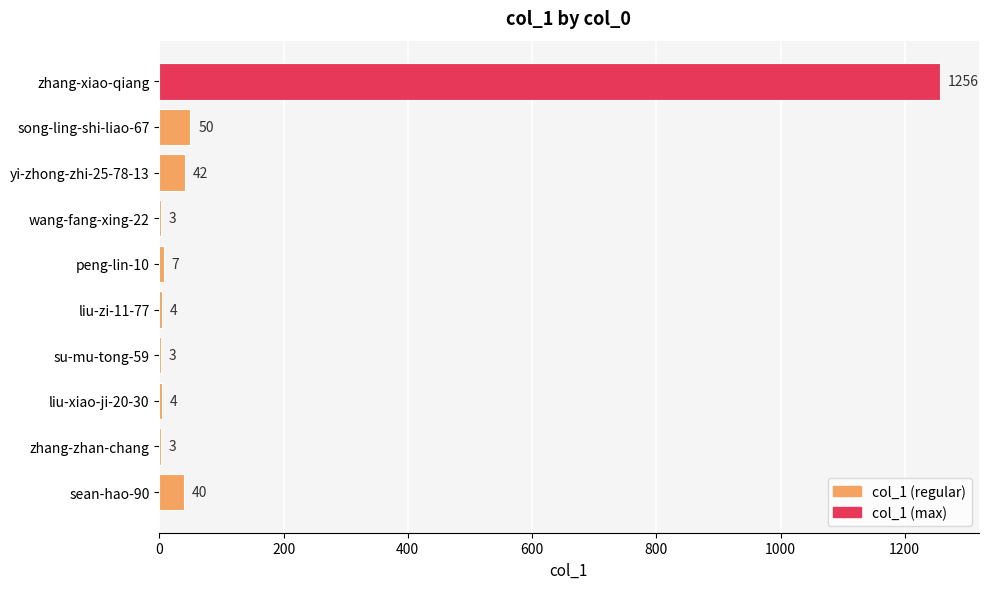

Count the number of categories in the chart.

10